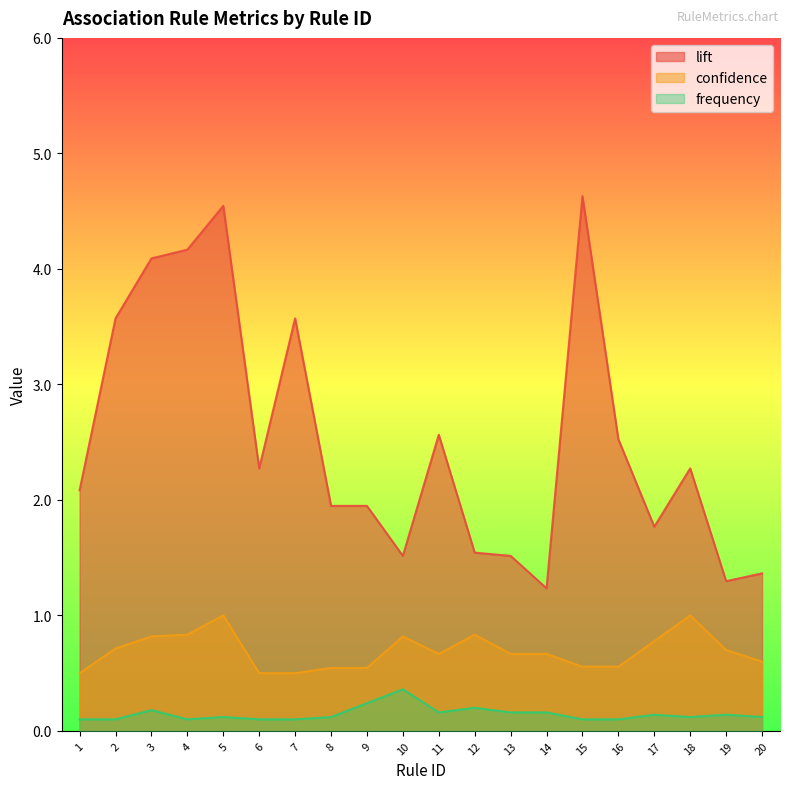

What is the value of the lift point at the 17th from the left?

1.8